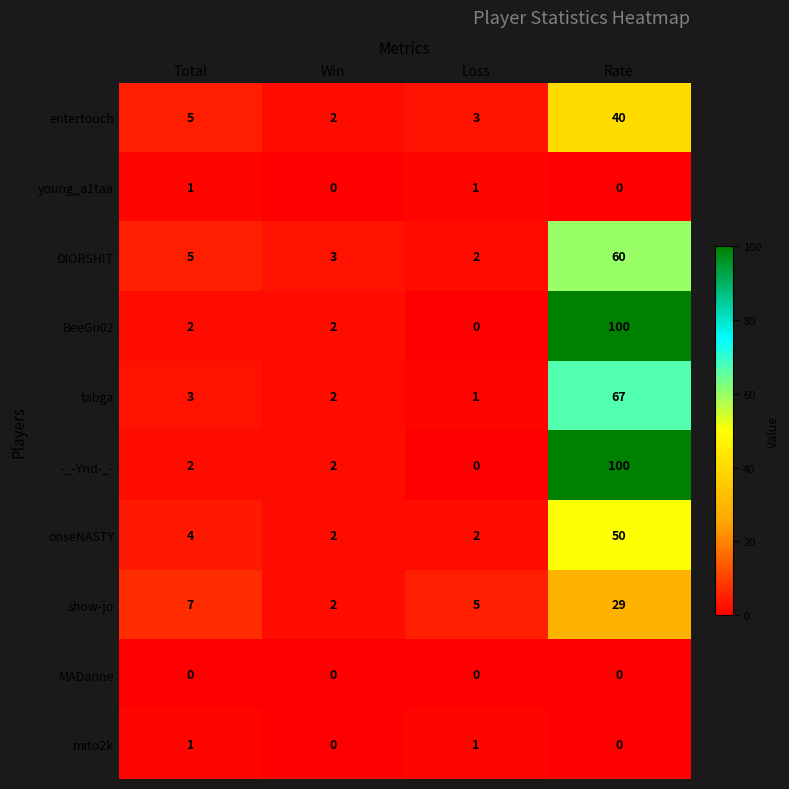

At which category is the sum across all series the highest?

Rate